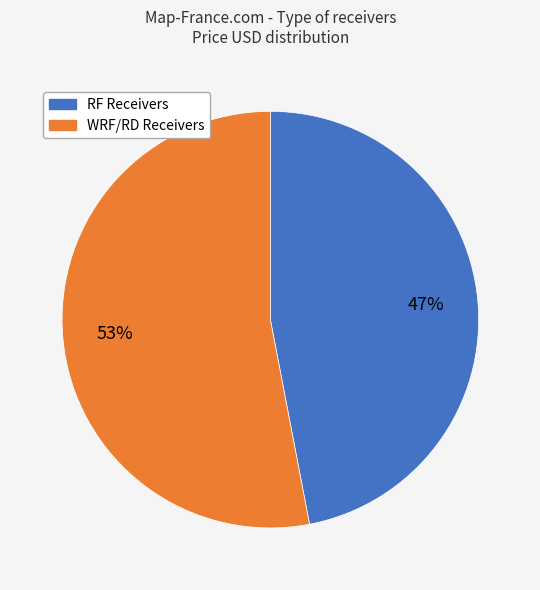

Is there any slice that represents more than half of the pie?

Yes